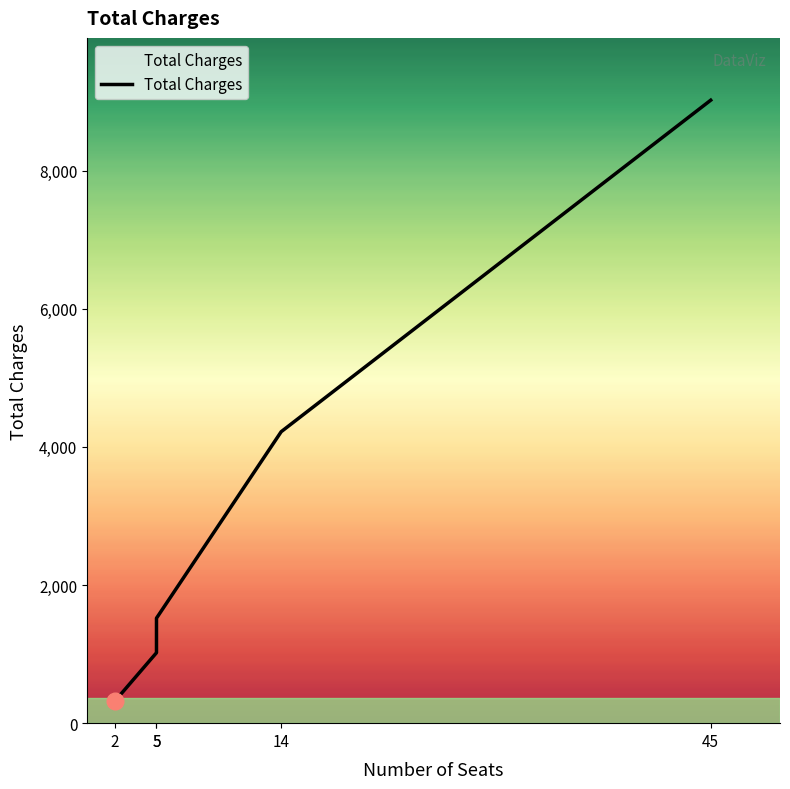

Count the number of values greater than 1520.

2